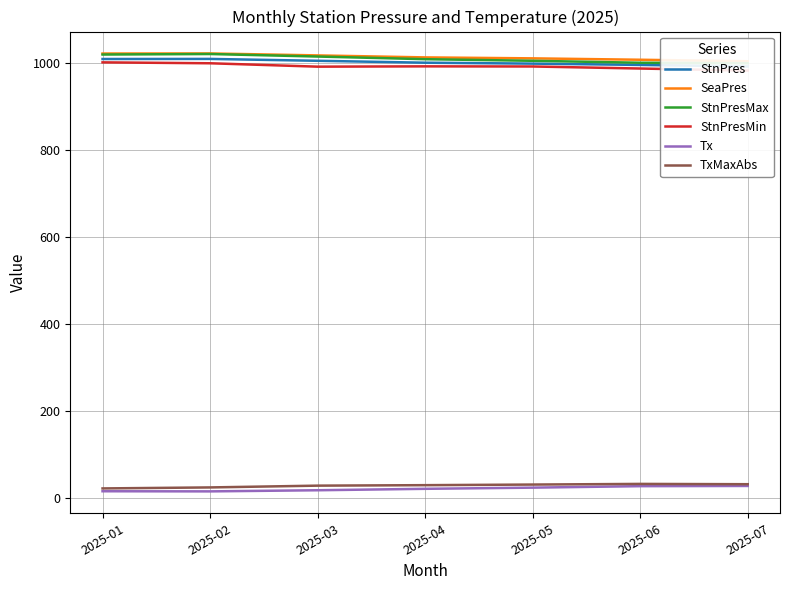

The value of TxMaxAbs at 2025-05 is 31.0. True or false?

True